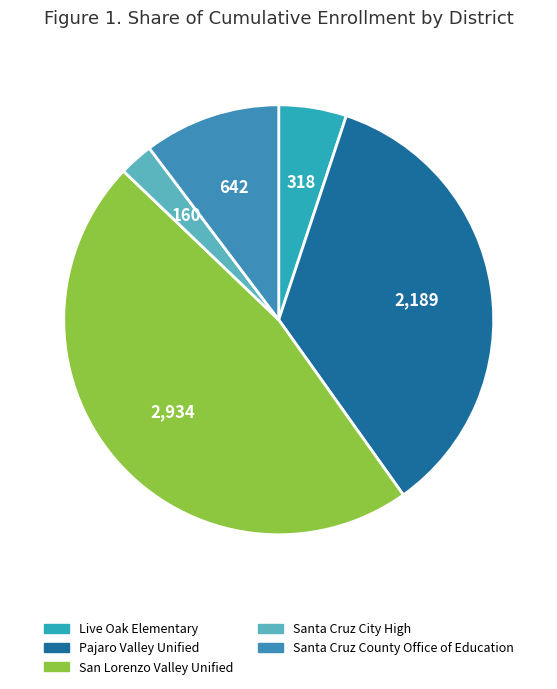

How many segments does this pie chart have?

5